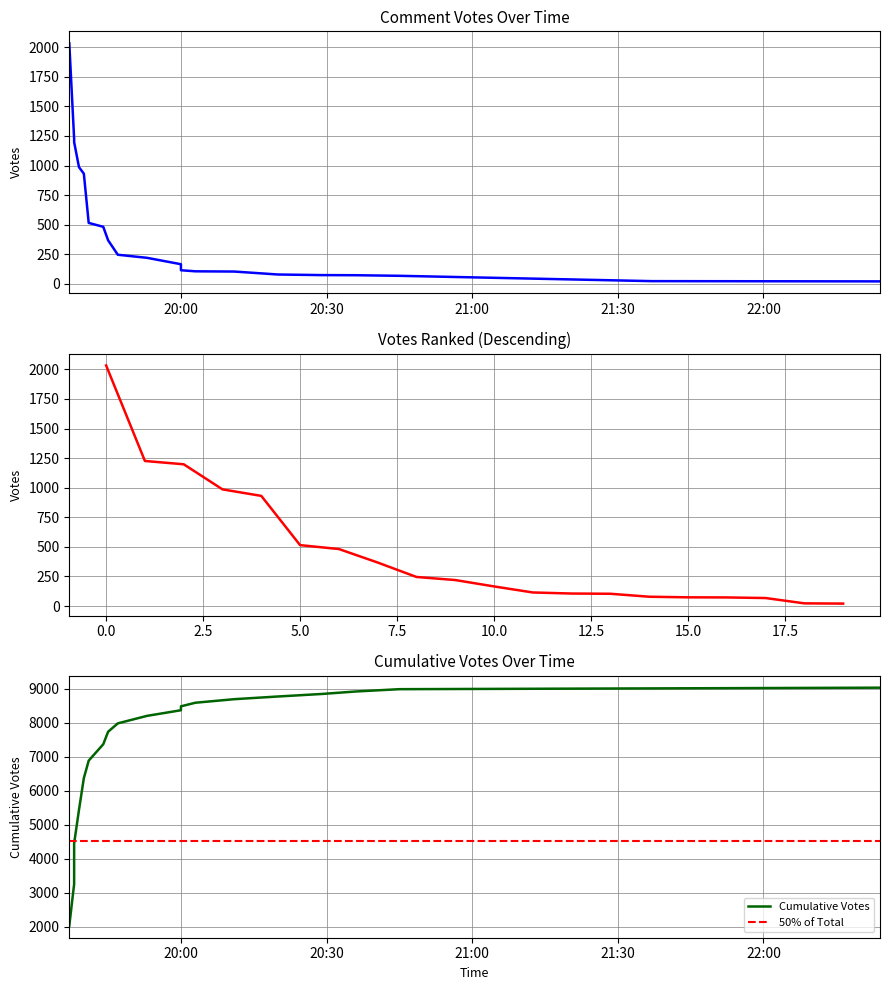

True or false: the data shows 368 at 2019-09-25 19:45.

True